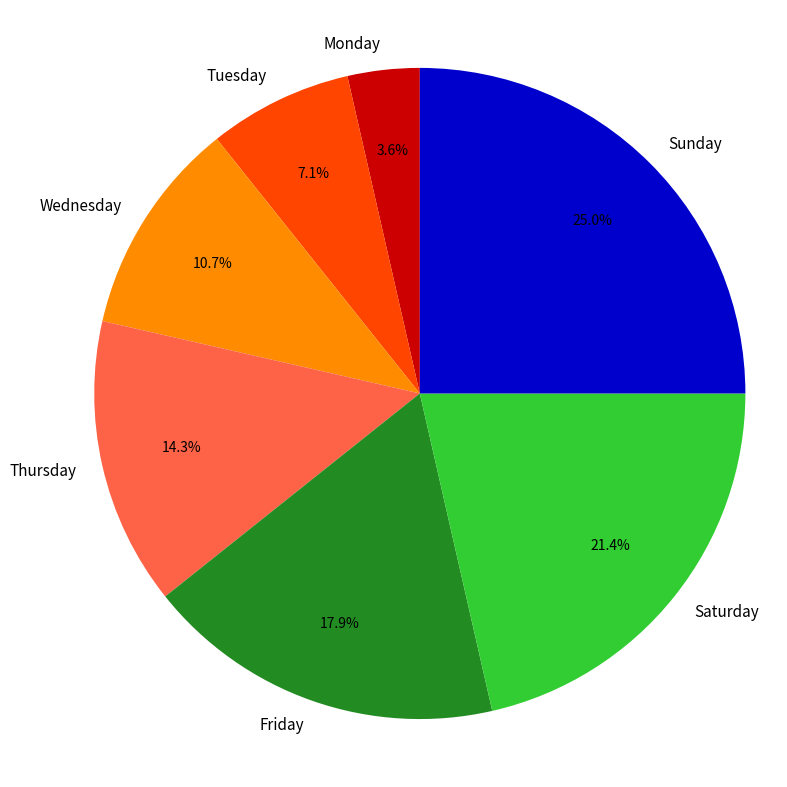

Which has a higher value, Sunday or Monday?

Sunday